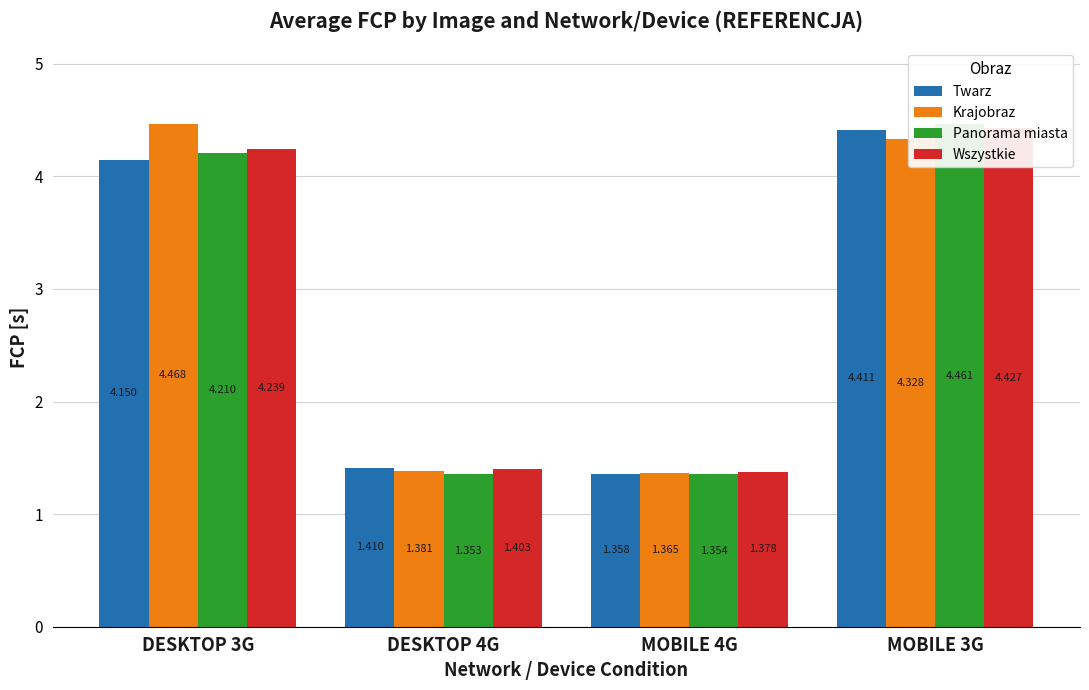

How many bars are there in total?

16